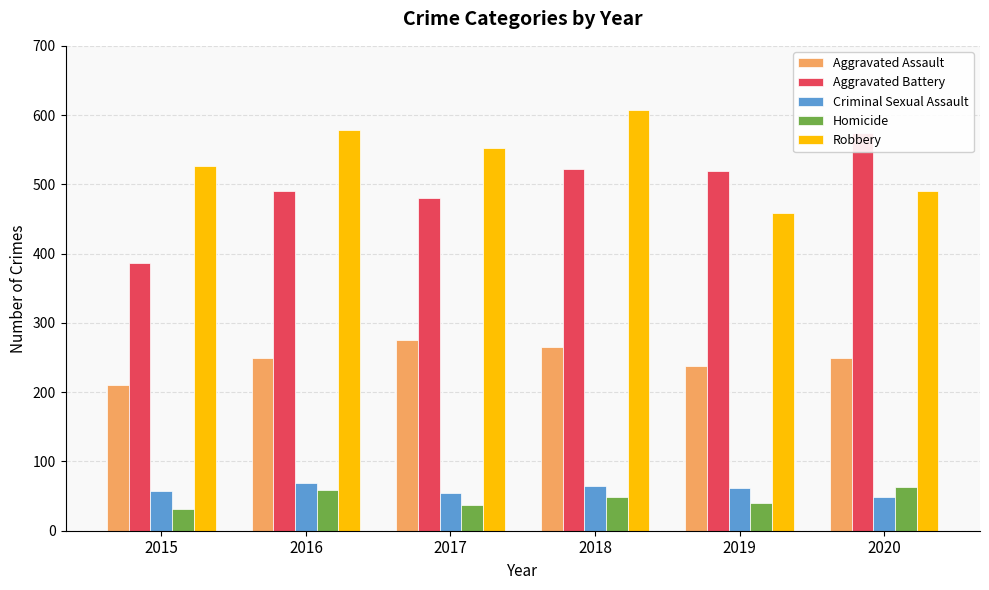

Is the value of Criminal Sexual Assault at 2018 greater than the value of Robbery at 2019?

No